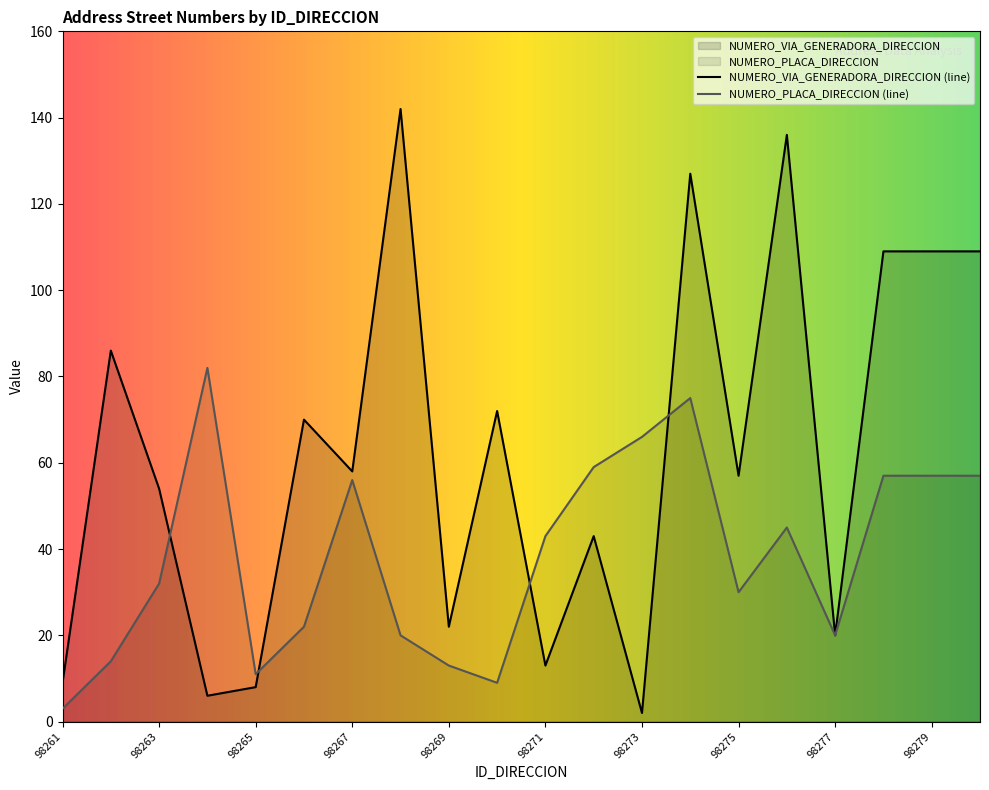

What is the total value across all series at 98269?

35